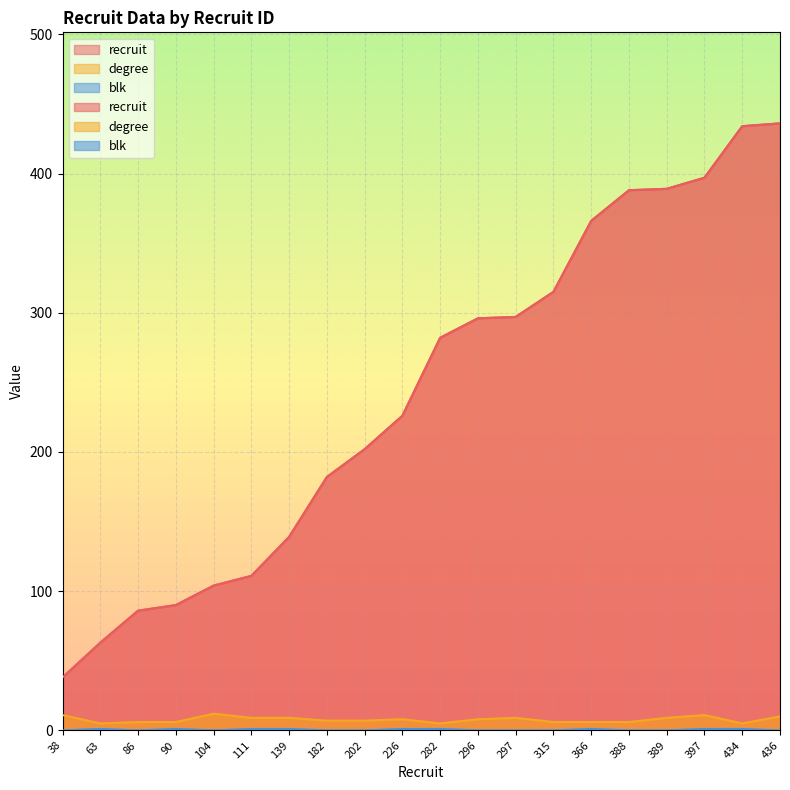

How many categories are shown in the chart?

20